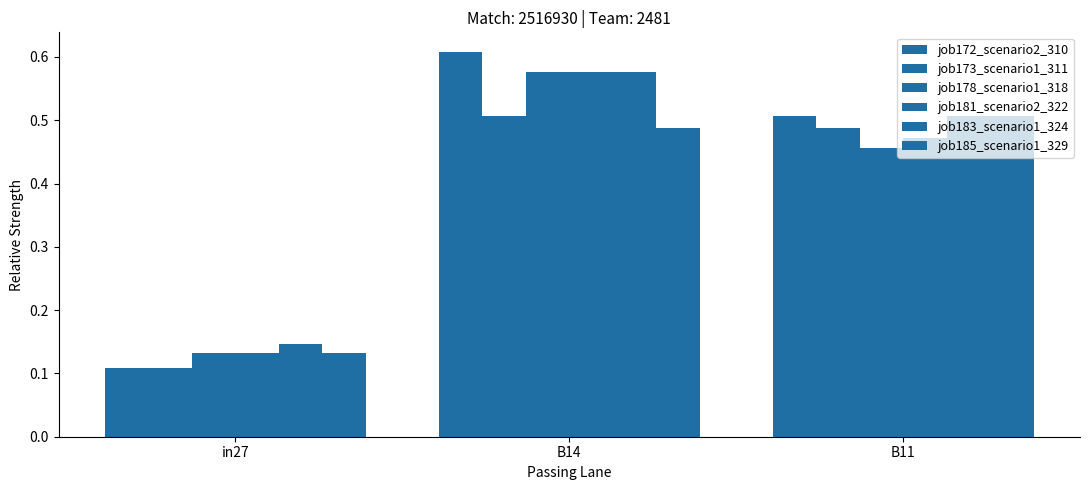

Does the chart contain any negative values?

No